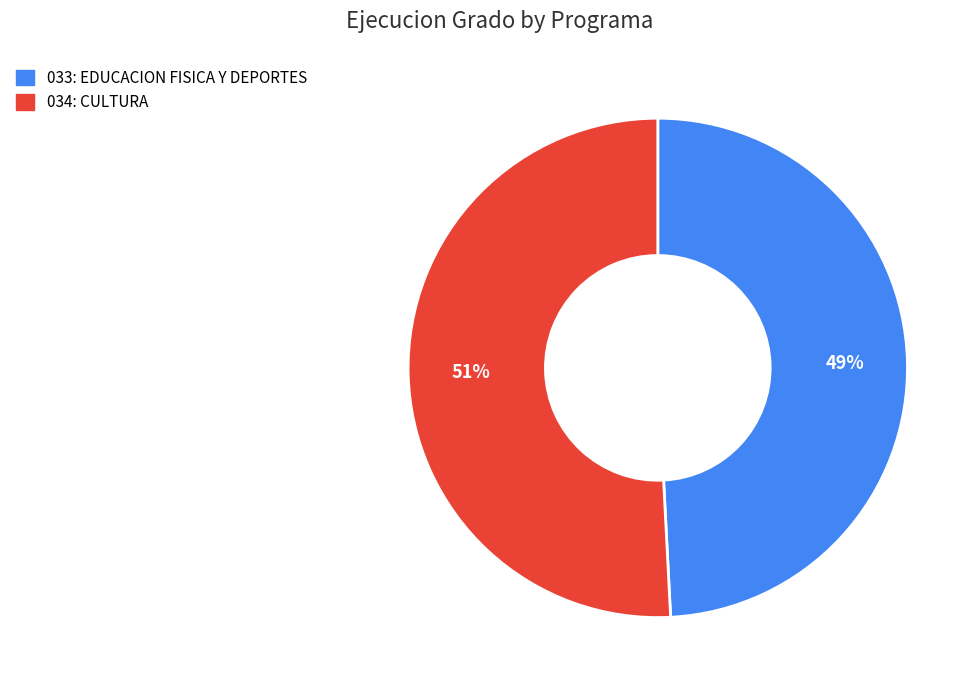

Rank the categories by value from lowest to highest.

033: EDUCACION FISICA Y DEPORTES, 034: CULTURA